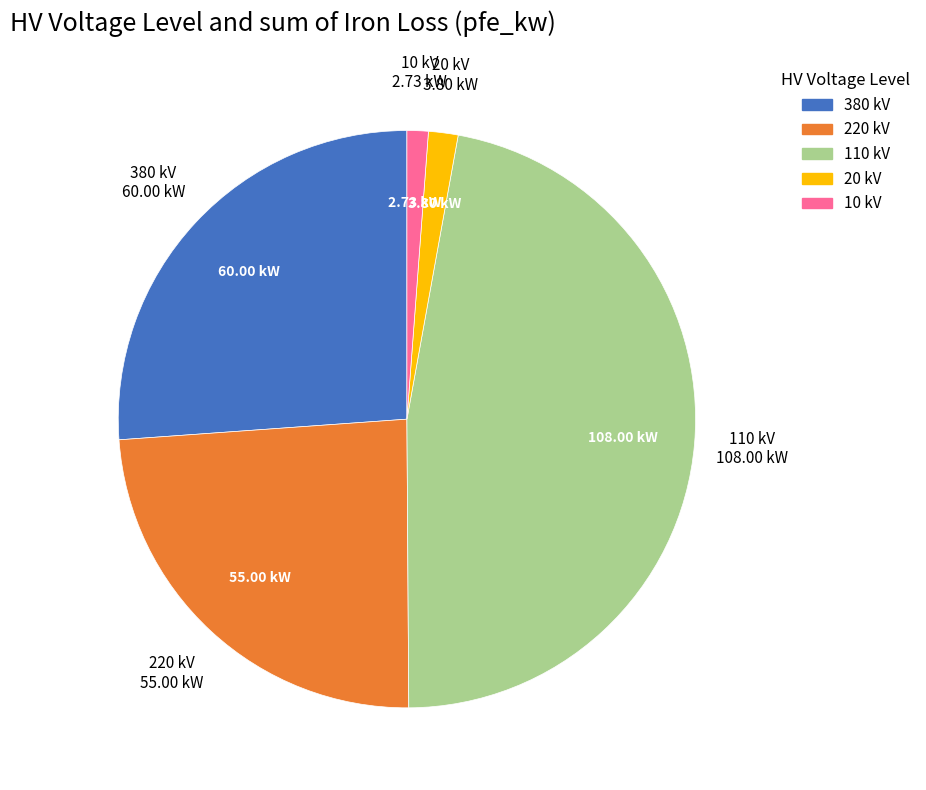

Does any single category account for the majority?

No